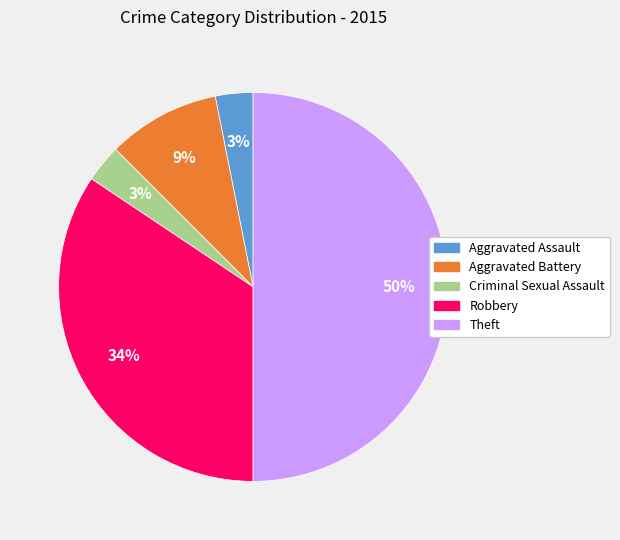

Which has a higher value, Robbery or Aggravated Battery?

Robbery